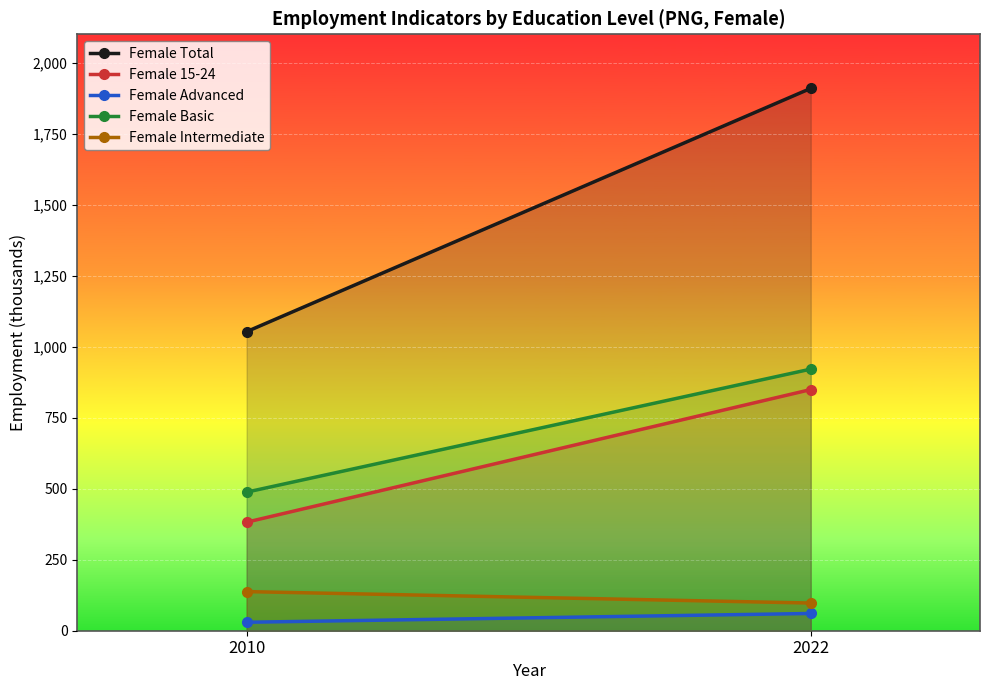

What is the average value of the Female Intermediate series?

117.6